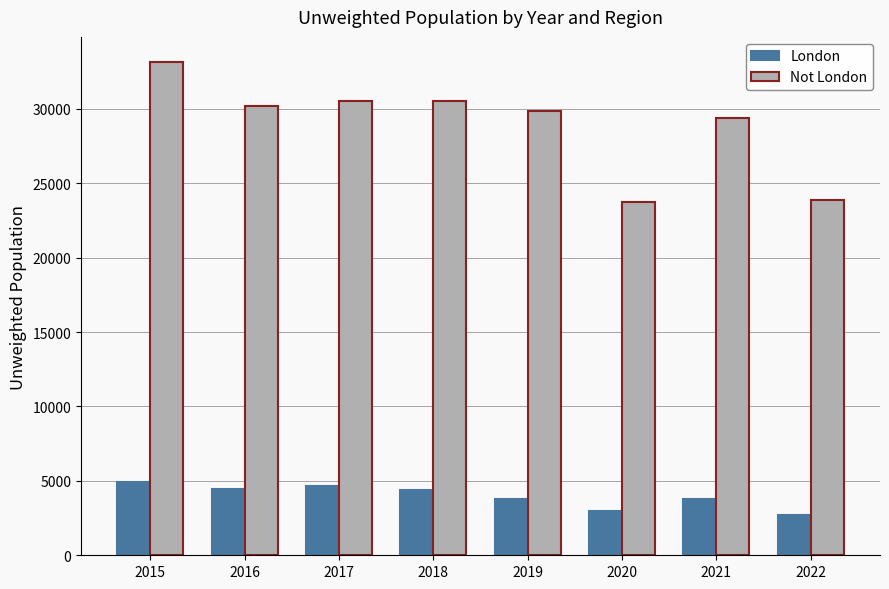

What is the average value of the Not London series?

28900